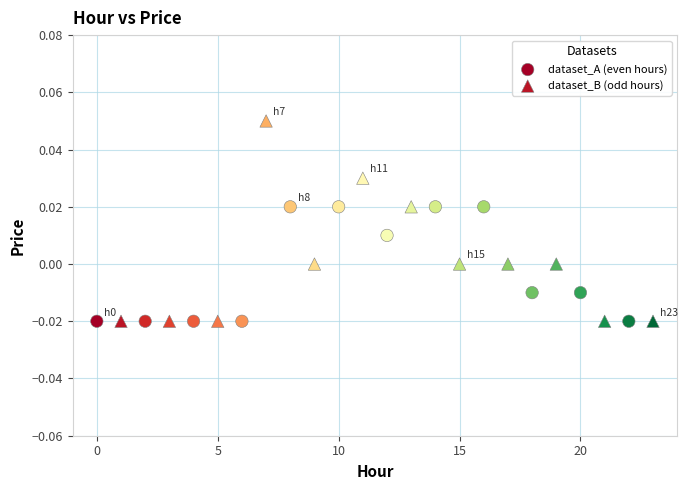

Which series has the largest Y range (max minus min)?

dataset_B (odd hours)